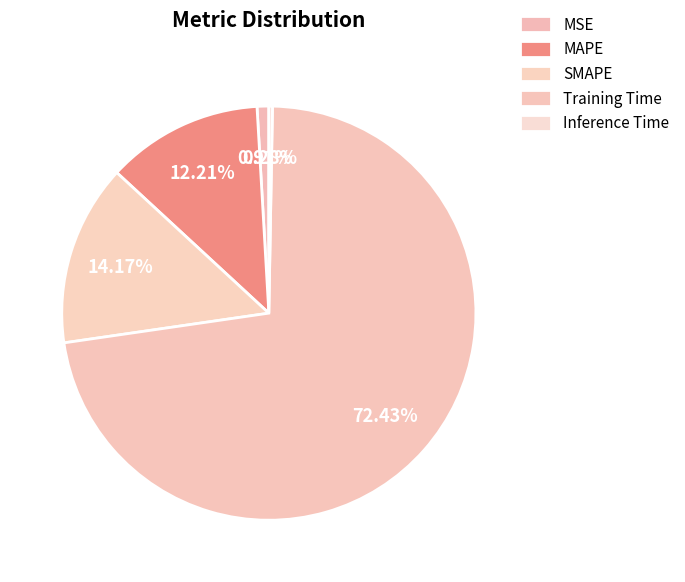

What percentage is NOT represented by MSE?

99.1%